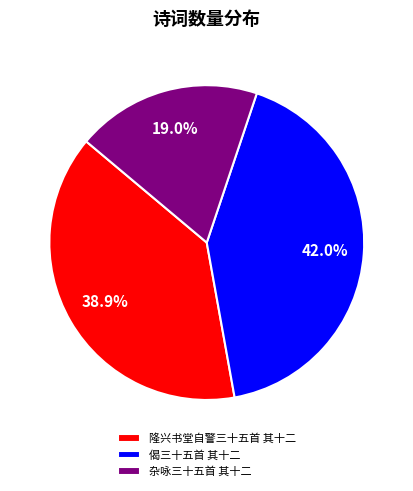

What is the largest slice in the pie chart?

偈三十五首 其十二